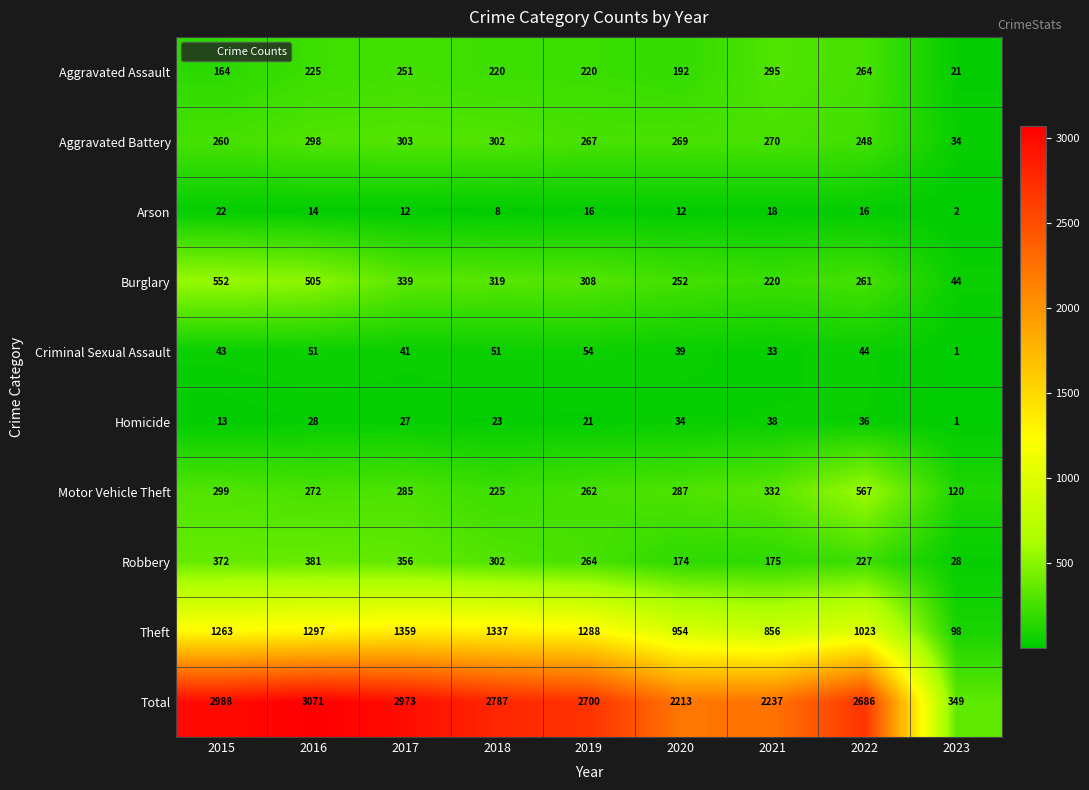

The Criminal Sexual Assault series shows 51 at 2016. True or false?

True